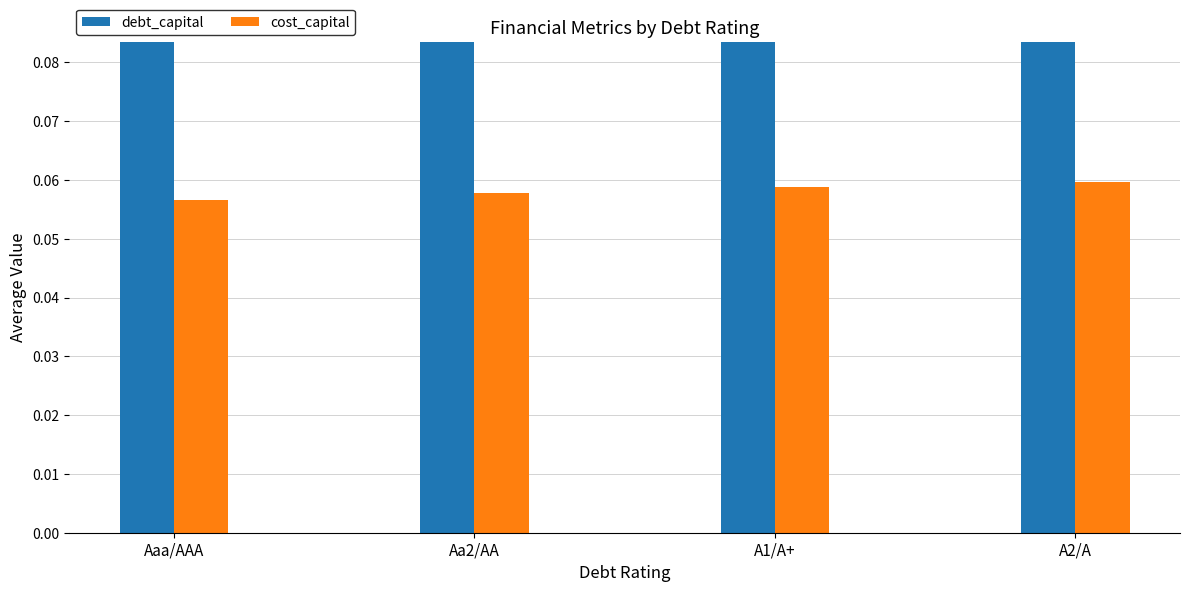

What is the spread (max minus min) of values at A1/A+?

0.3